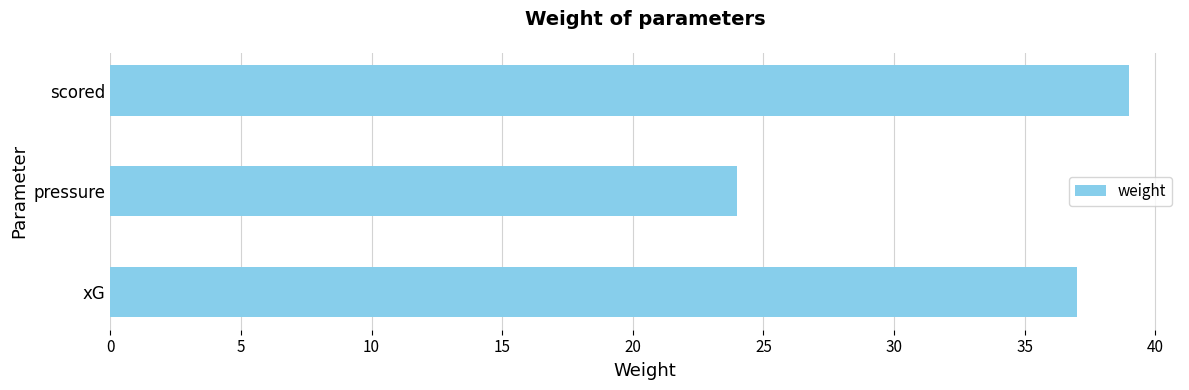

Are the bars grouped side by side (vs. stacked)?

No